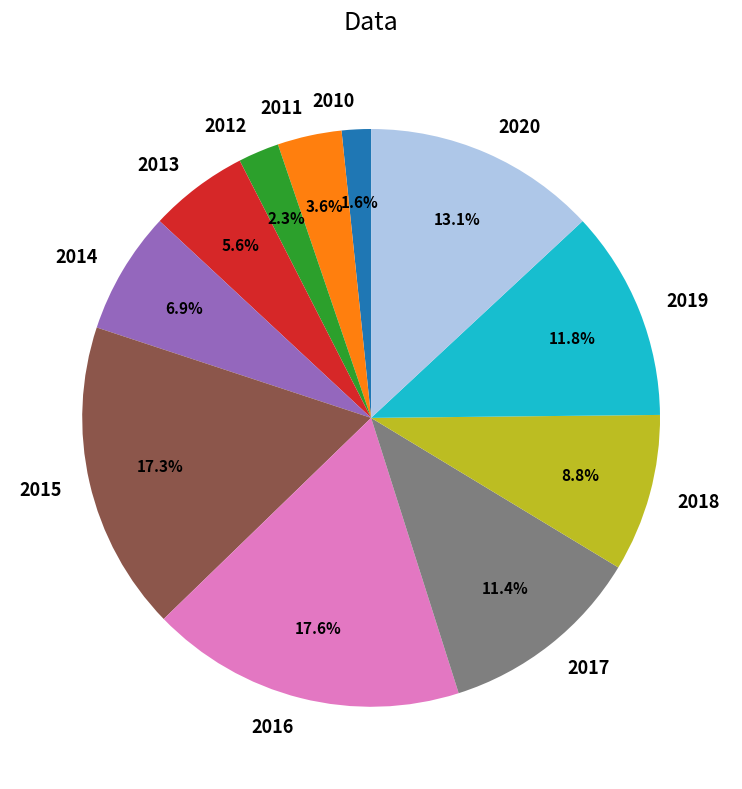

Combined, what portion of the pie is 2020 and 2010?

14.7%